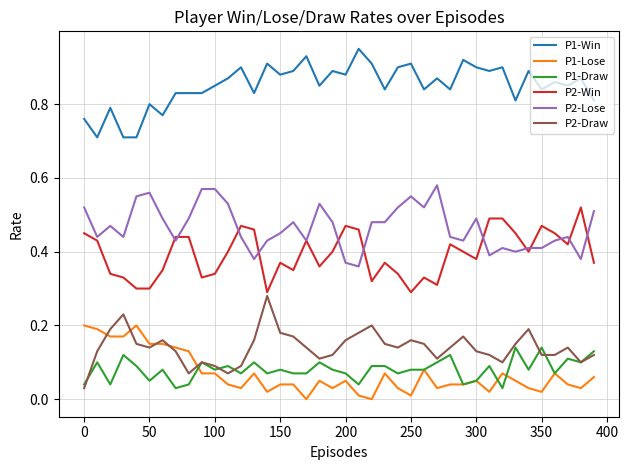

What is the lowest value of the P1-Win series?

0.7